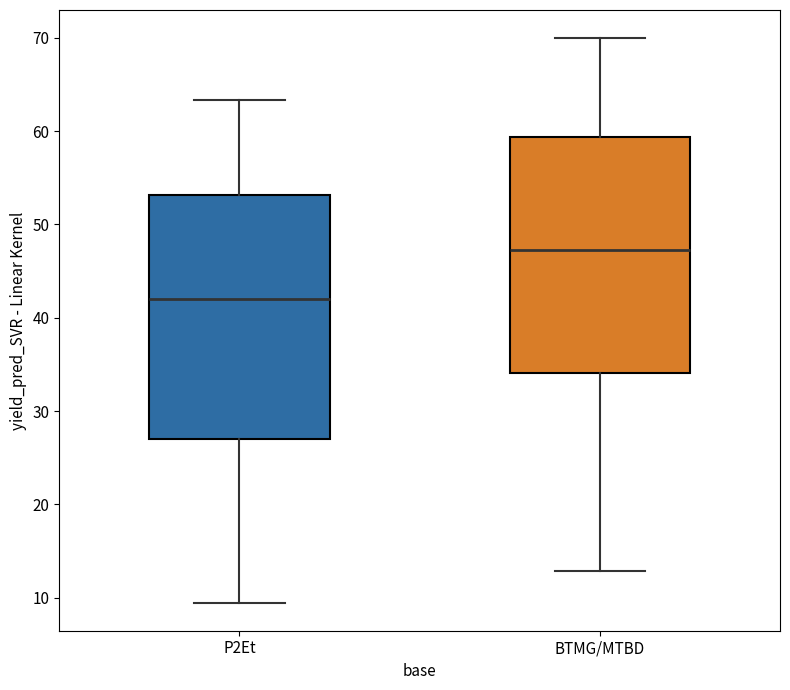

Which box has the lowest median line?

P2Et